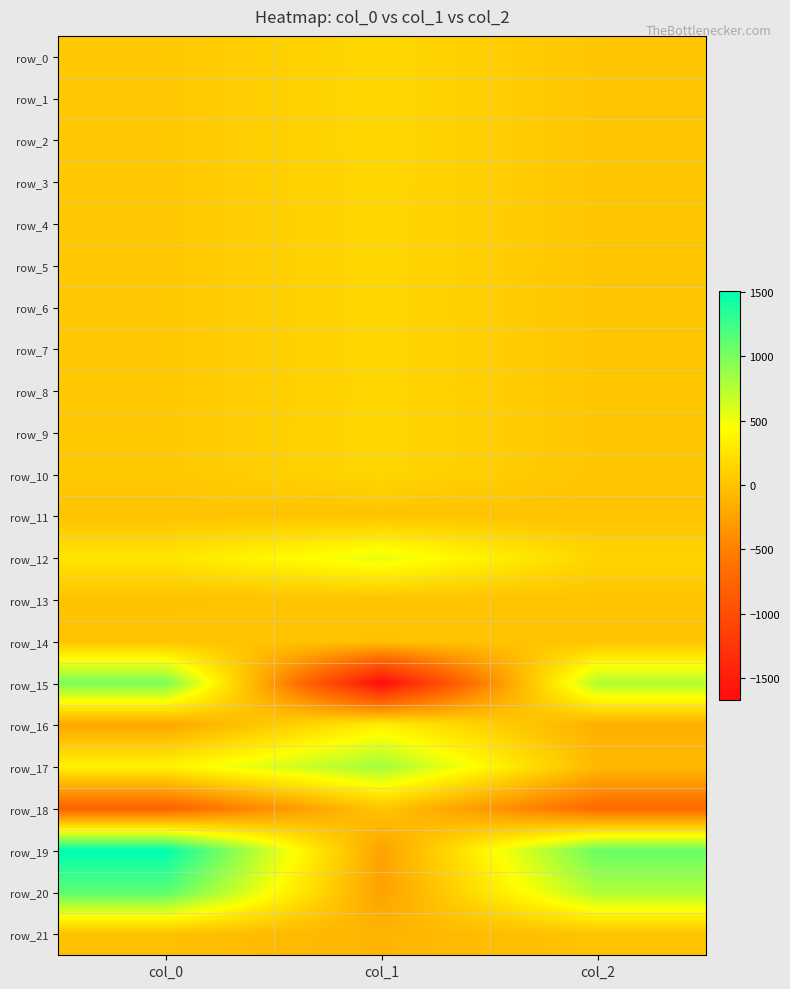

The row_19 series shows 396.2 at col_2. True or false?

False